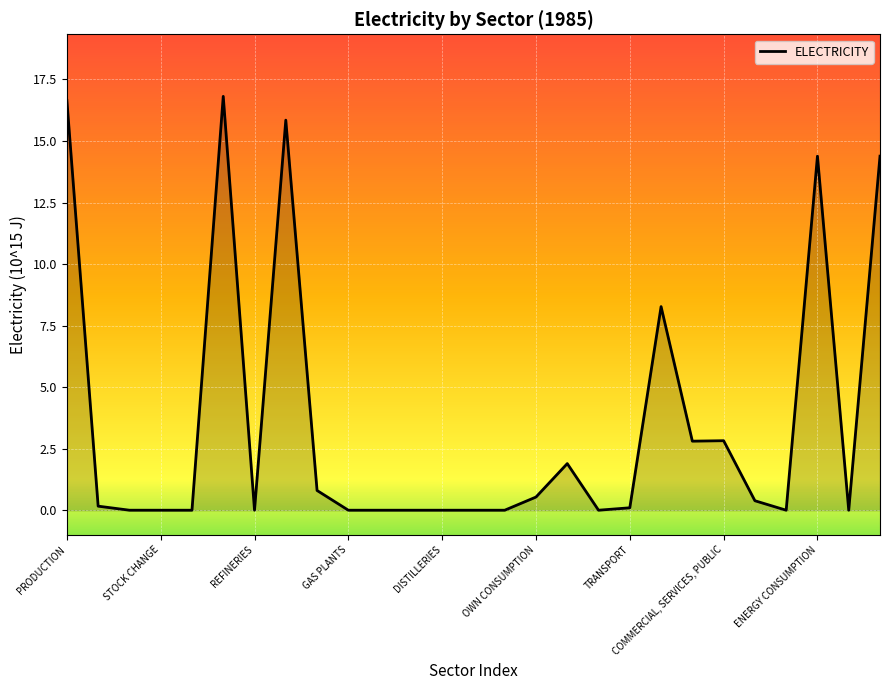

What is the maximum value shown in the chart?

16.8